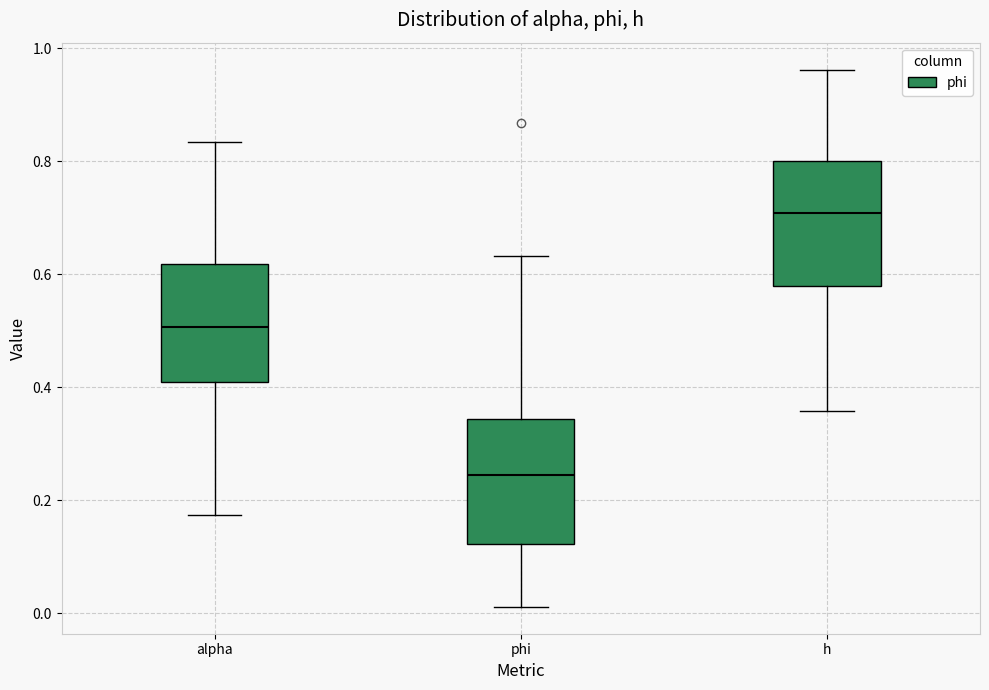

Reading left to right, transcribe this box plot: for each box, give where its median line is, the range the box spans, and where its two whiskers end, as read against the y-axis. The values are not printed on the chart, so give them approximately, as read against the axis.

alpha: median 0.50, box 0.40 to 0.62, whiskers 0.18 to 0.84
phi: median 0.24, box 0.12 to 0.34, whiskers 0.02 to 0.64
h: median 0.70, box 0.58 to 0.80, whiskers 0.36 to 0.96